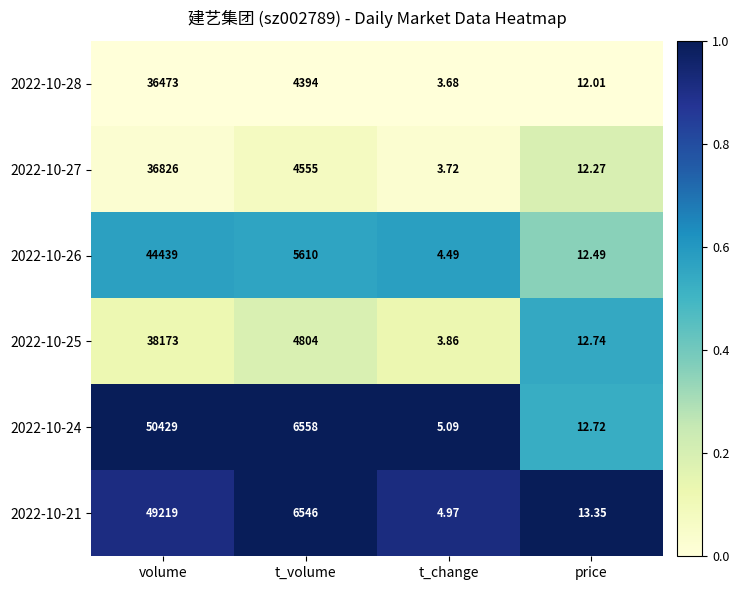

At which label is 2022-10-27 closest to 18414?

t_volume